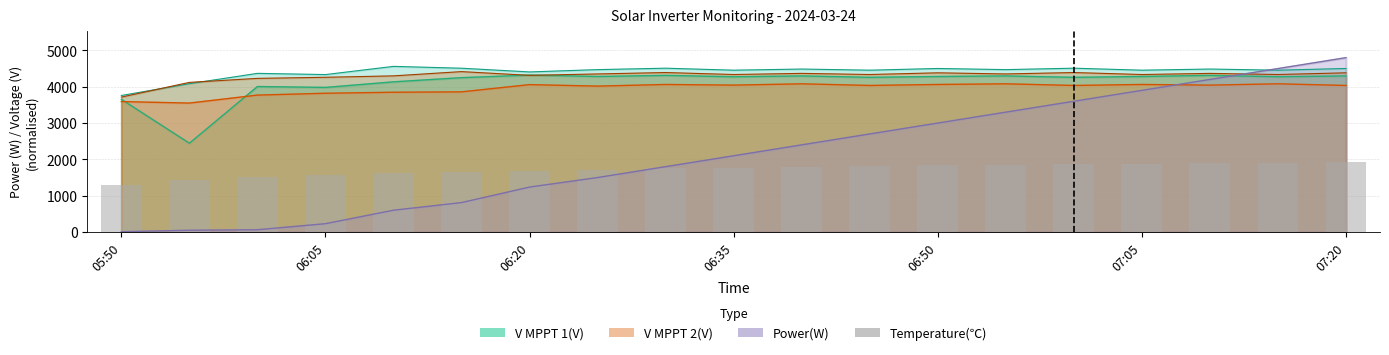

Approximately how many times larger is the value at 16 compared to 17?

1.0